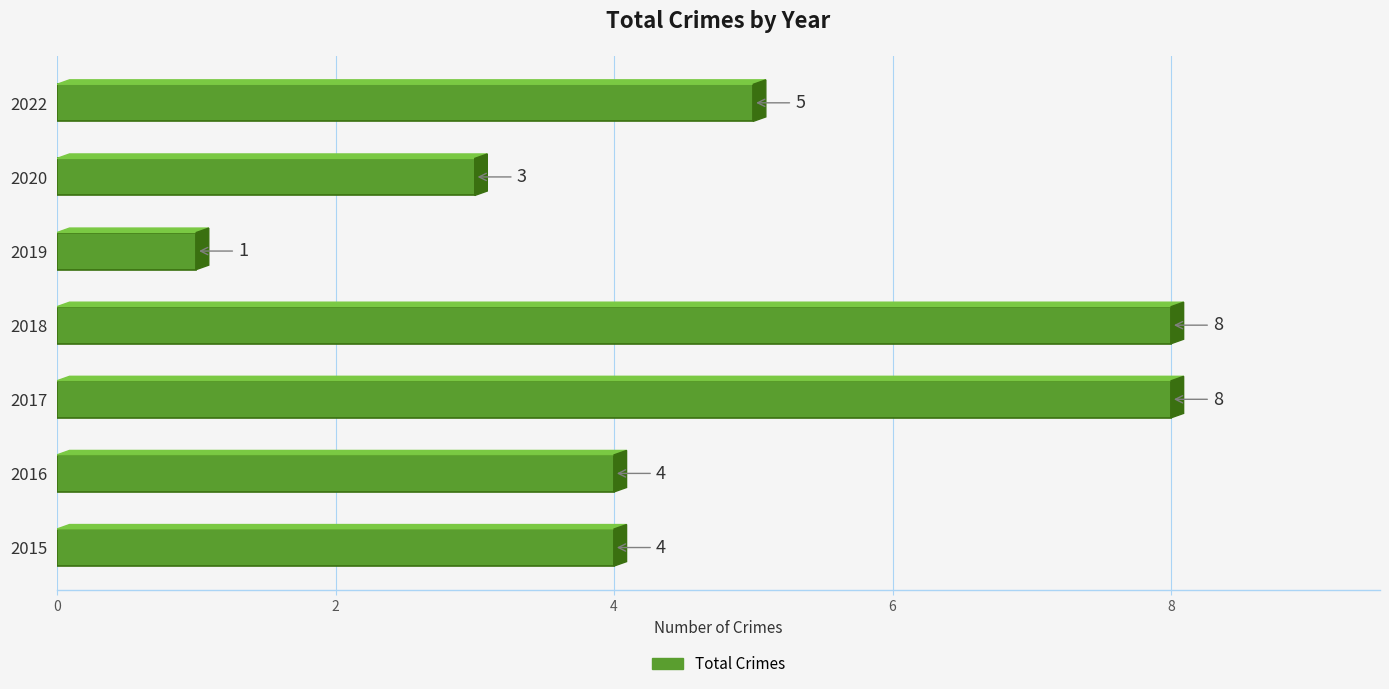

What is the minimum value shown in the chart?

1